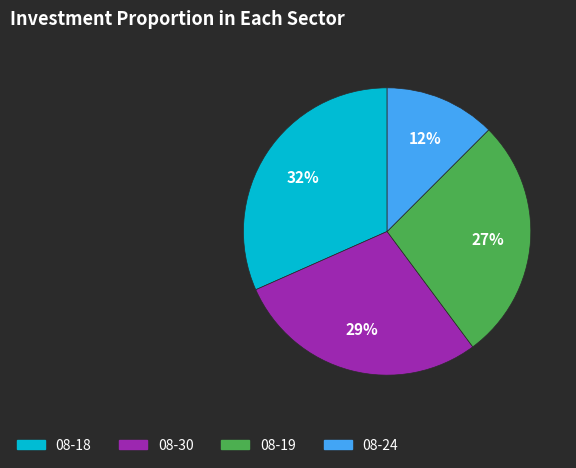

Does any single category account for the majority?

No